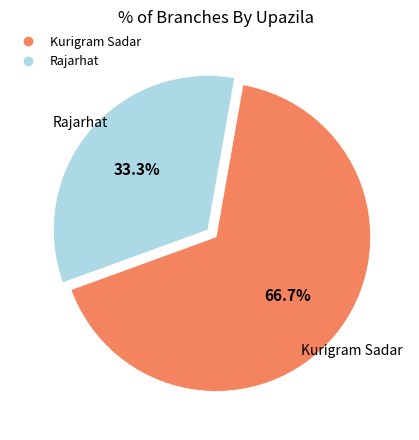

How many slices are in this pie chart?

2